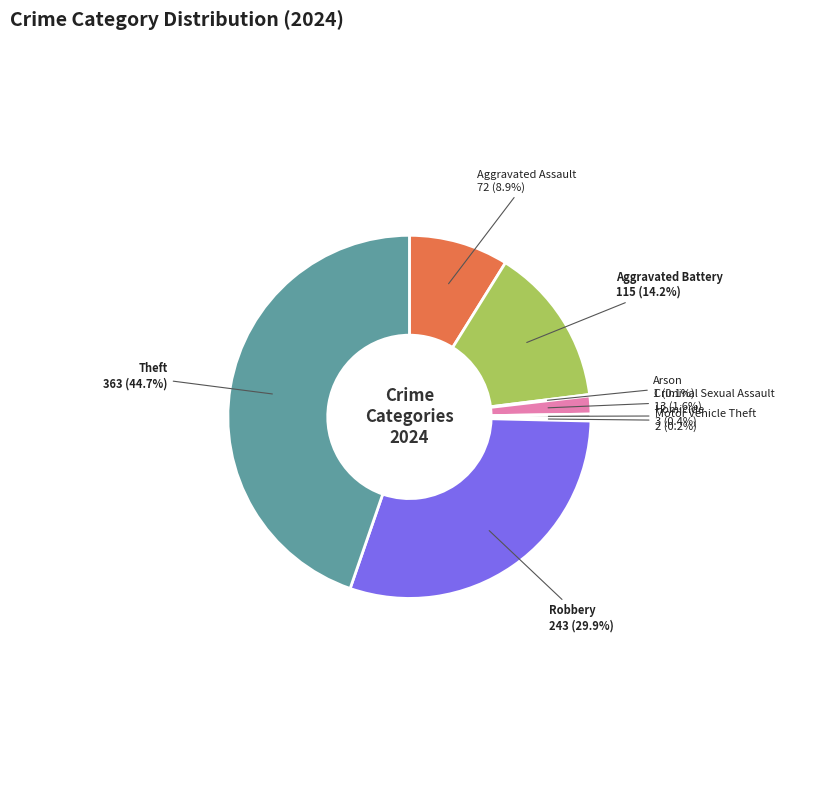

To the nearest percent, what percentage of the pie is Aggravated Battery?

14%